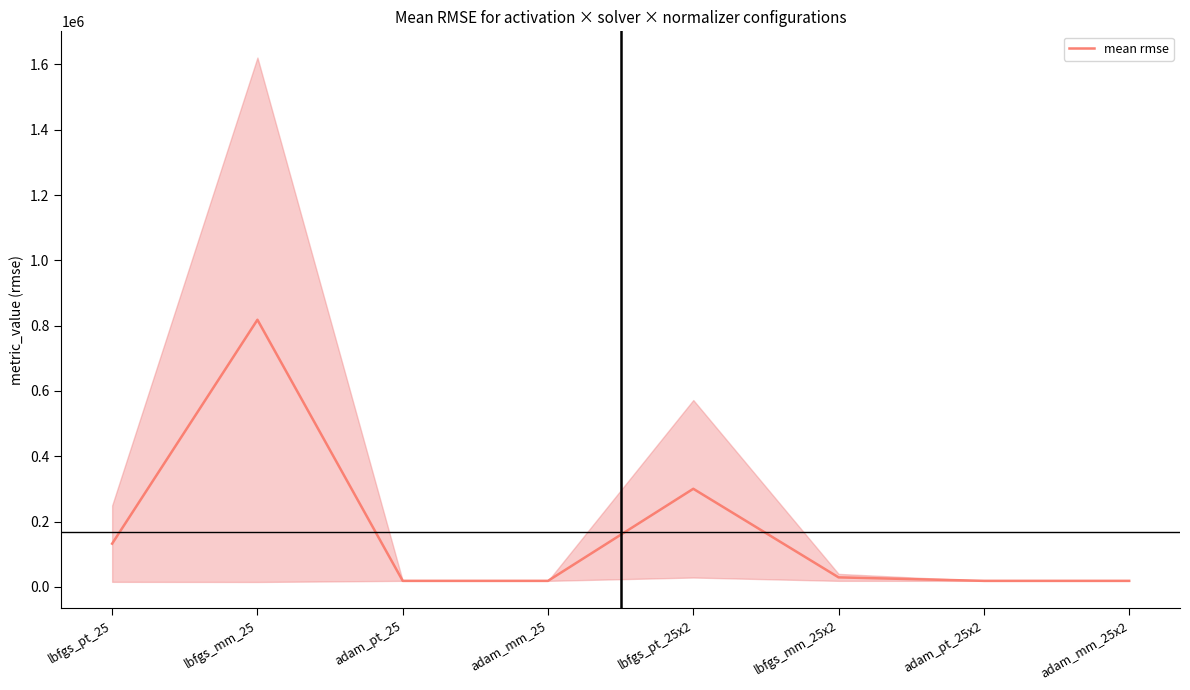

Between adam_pt_25 and adam_mm_25, which is larger?

adam_mm_25